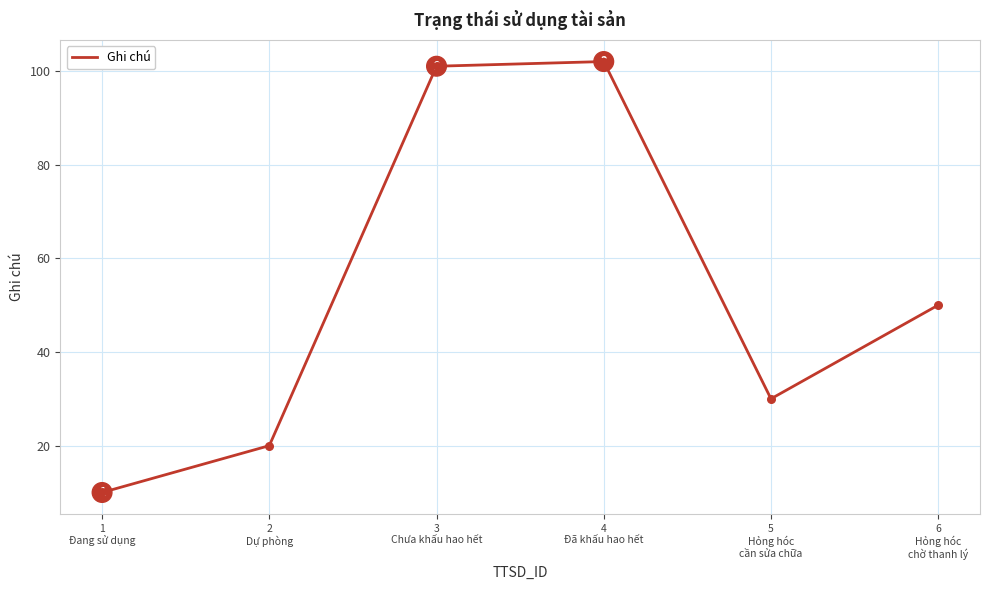

Which has a higher value, 1
Đang sử dụng or 4
Đã khấu hao hết?

4
Đã khấu hao hết